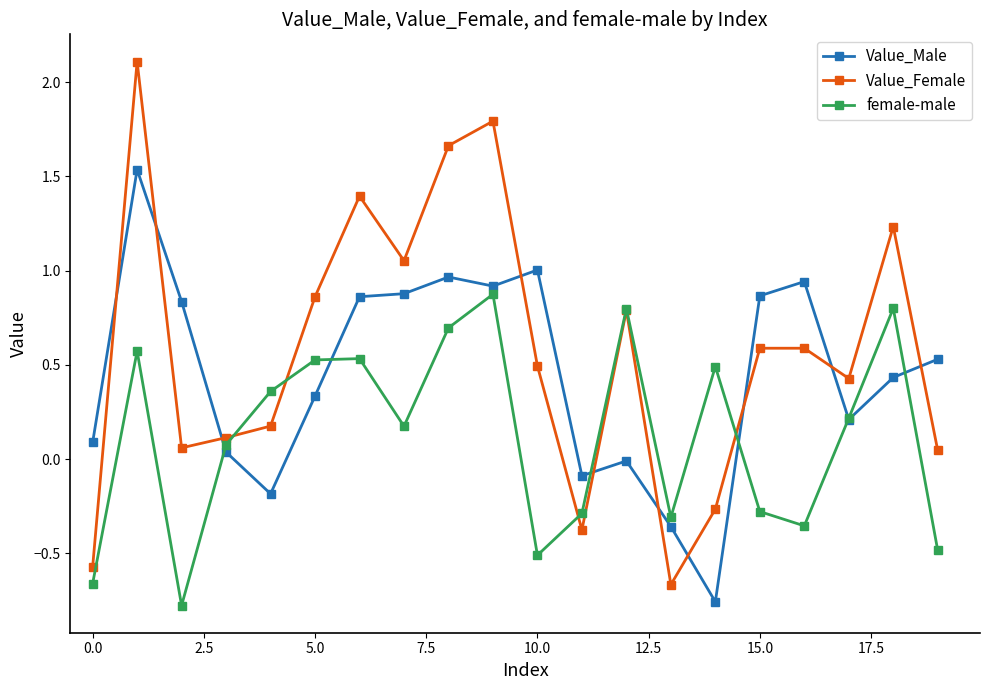

Rank the series by their average value, from highest to lowest.

Value_Female, Value_Male, female-male